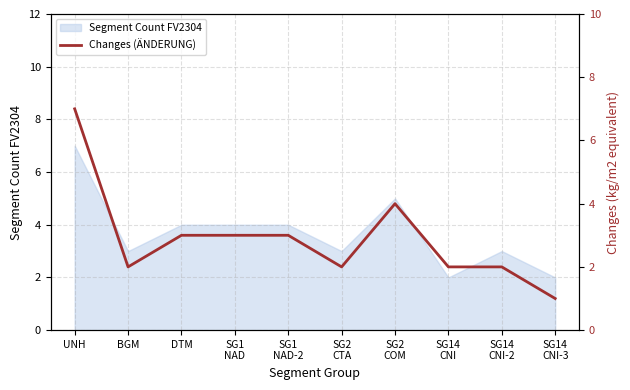

What position from the right is SG1
NAD?

7